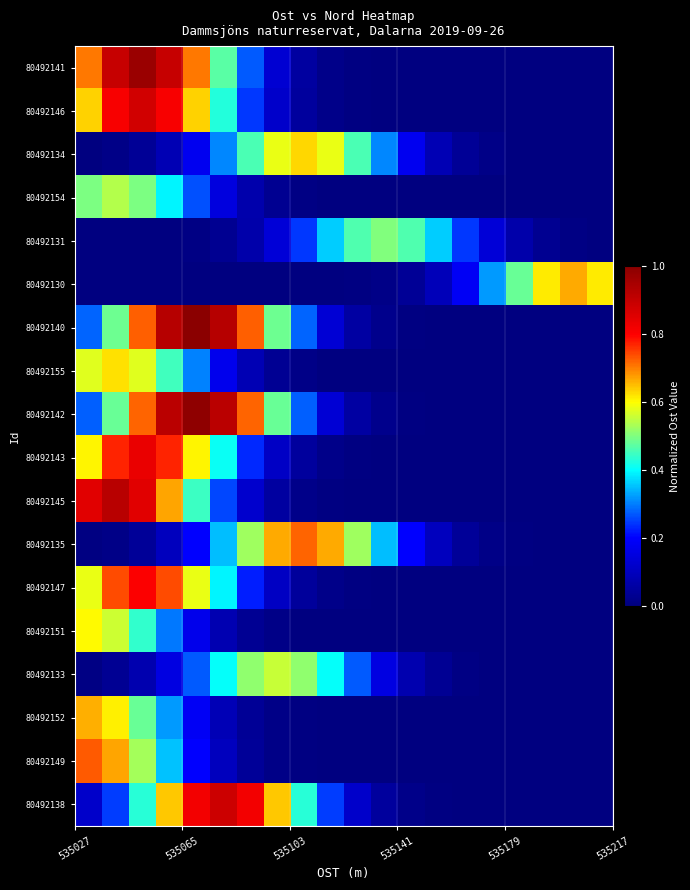

Which series has the widest spread of values?

80492140